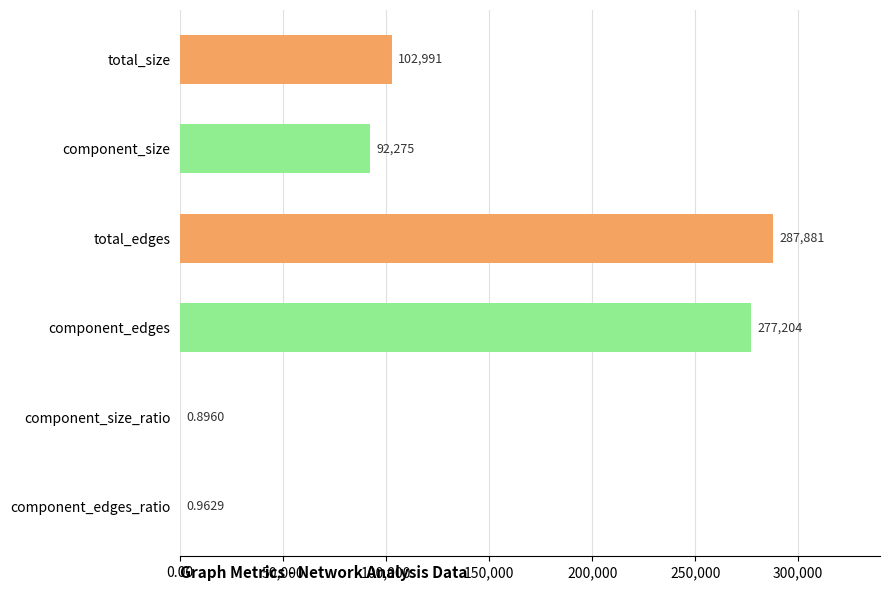

Between total_size and component_size_ratio, which is larger?

total_size